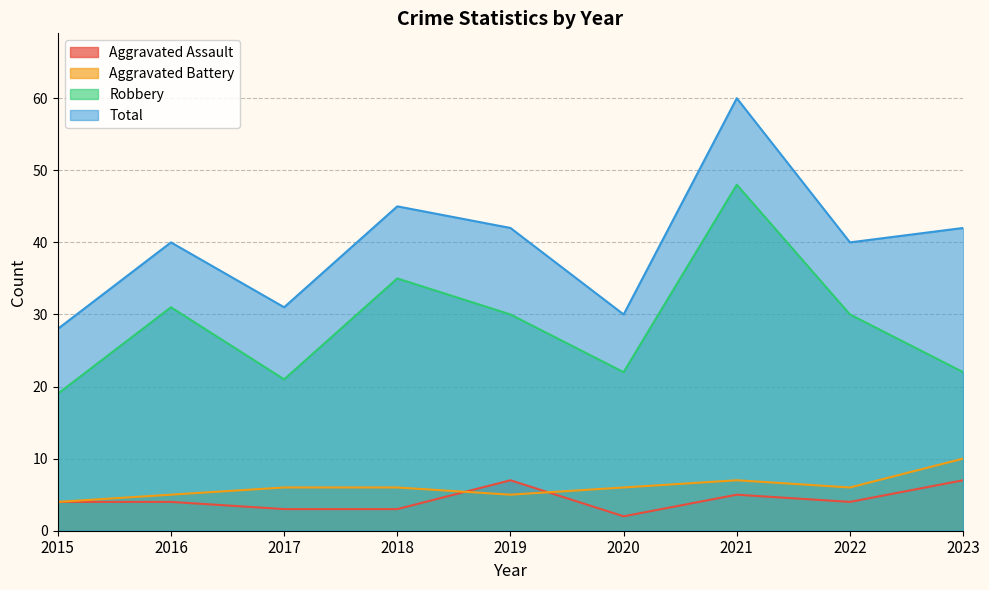

At how many categories does at least one series exceed 4?

9